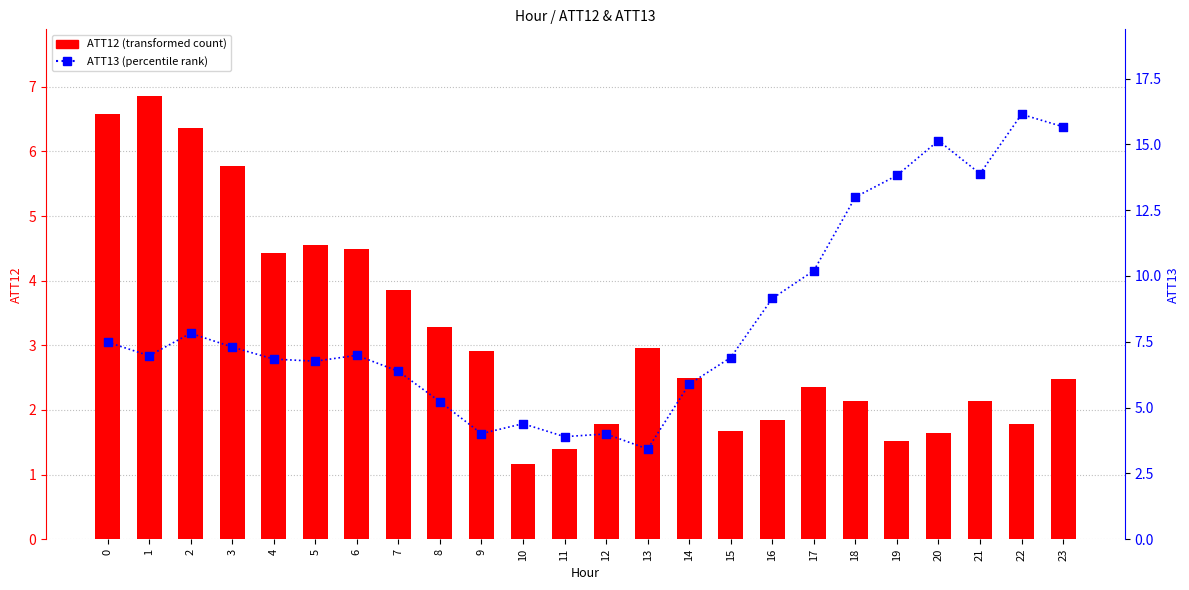

Which series reaches the maximum Y coordinate?

ATT13 (percentile rank)